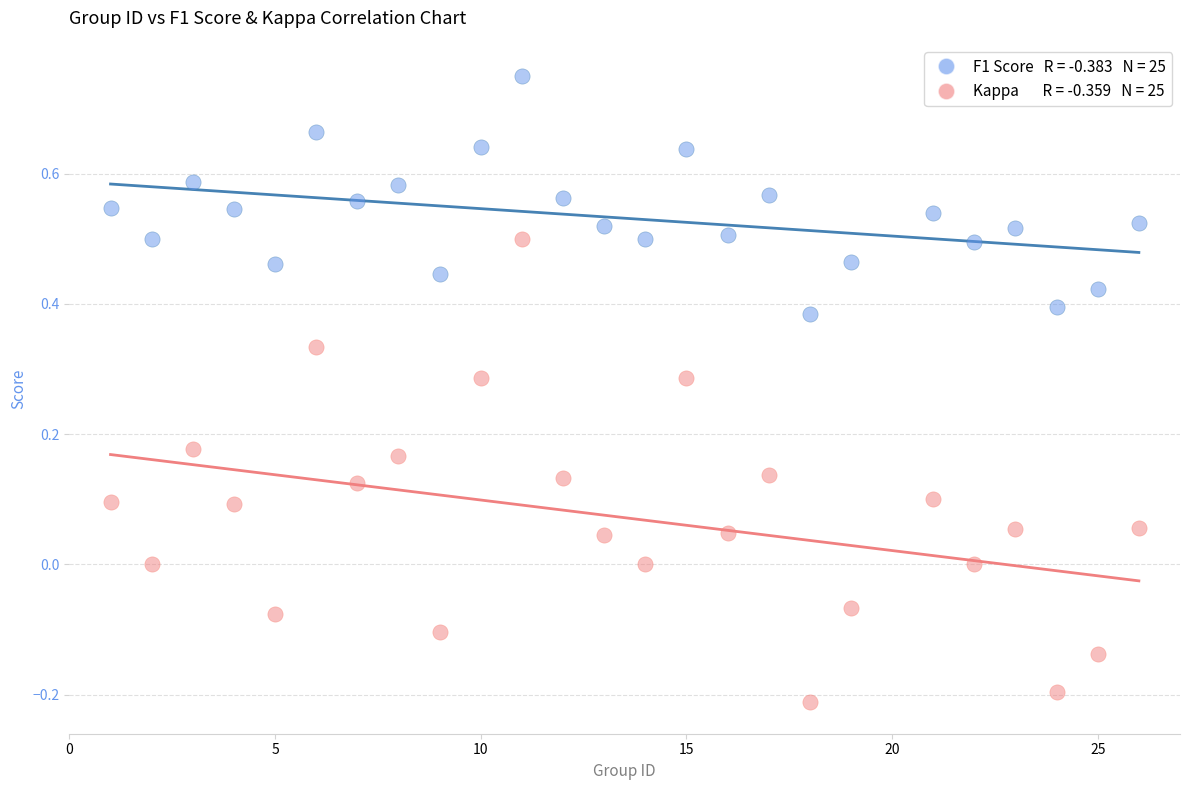

Across all data points, what is the range of X values (max minus min)?

25.0